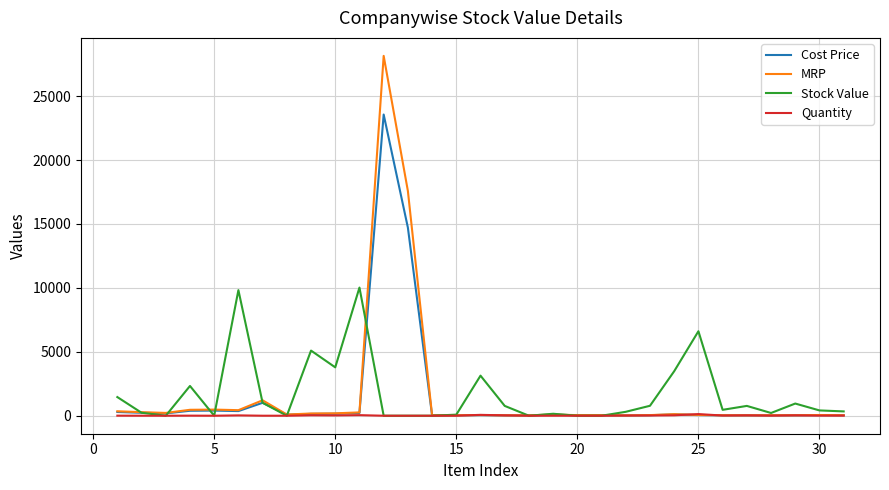

What is the maximum value for MRP?

28147.5